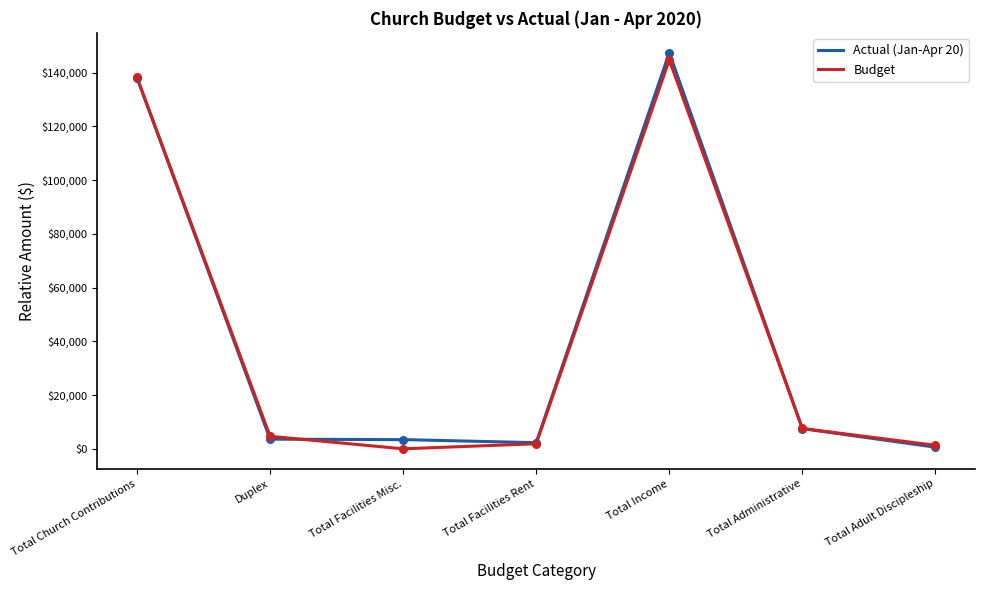

Which series reaches the minimum Y coordinate?

Budget